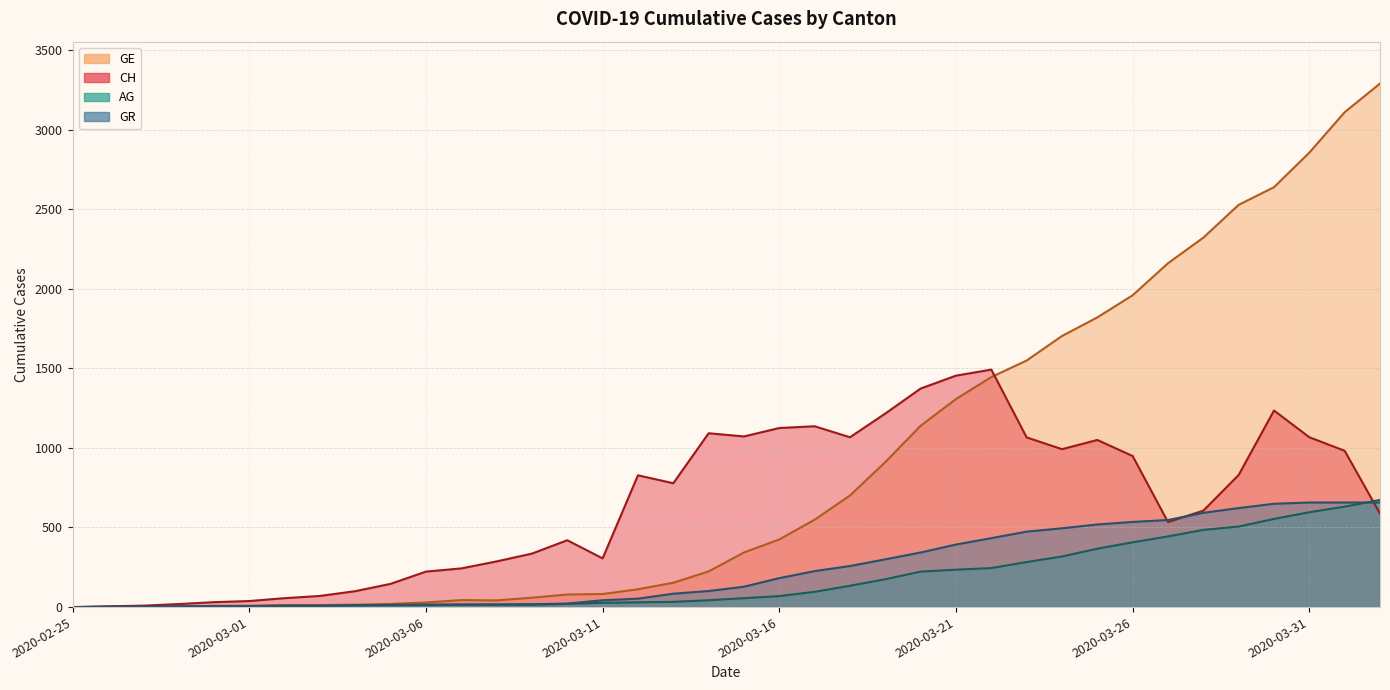

True or false: AG and CH intersect in this chart.

True